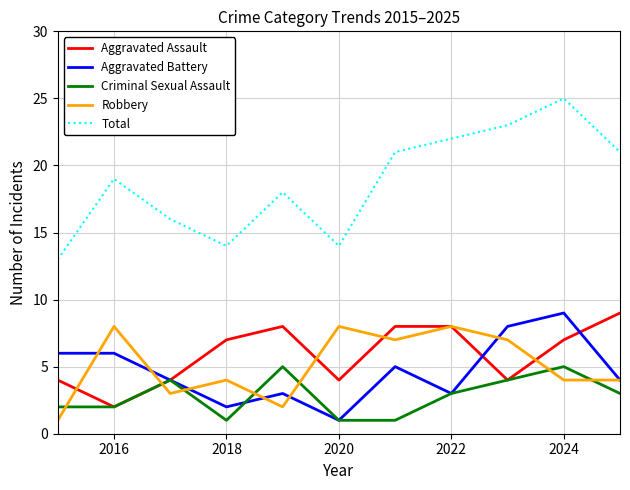

What is the highest value of the Aggravated Battery series?

9